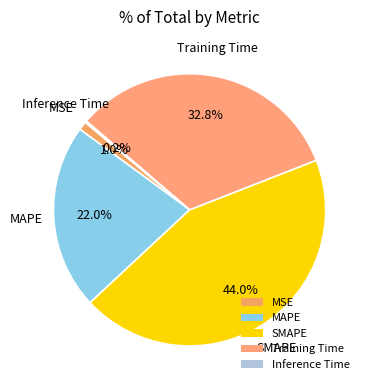

Is it true that SMAPE is 57% of the pie?

False